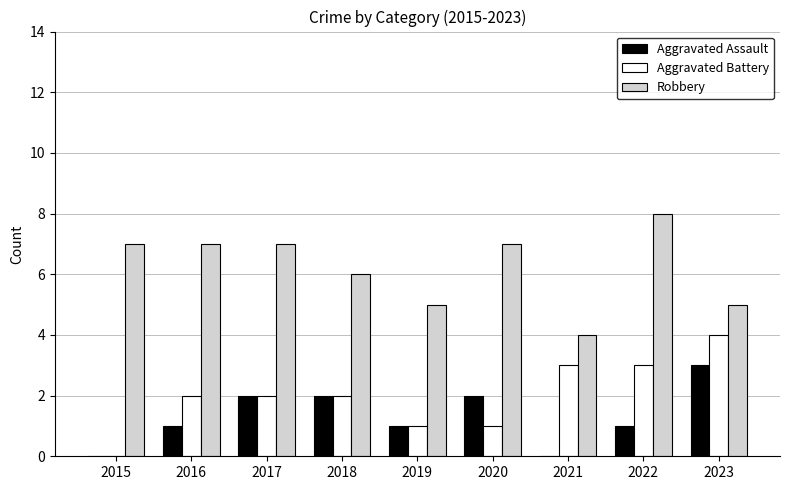

At which category does the chart reach its peak across all series?

2022